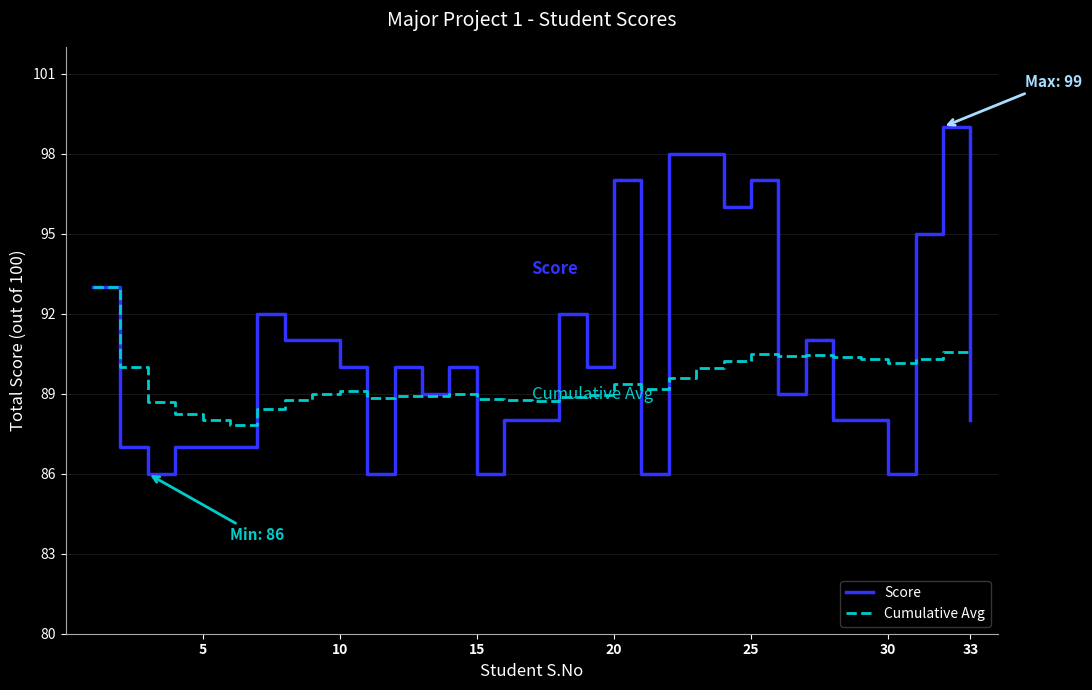

What is the greatest value displayed?

99.0